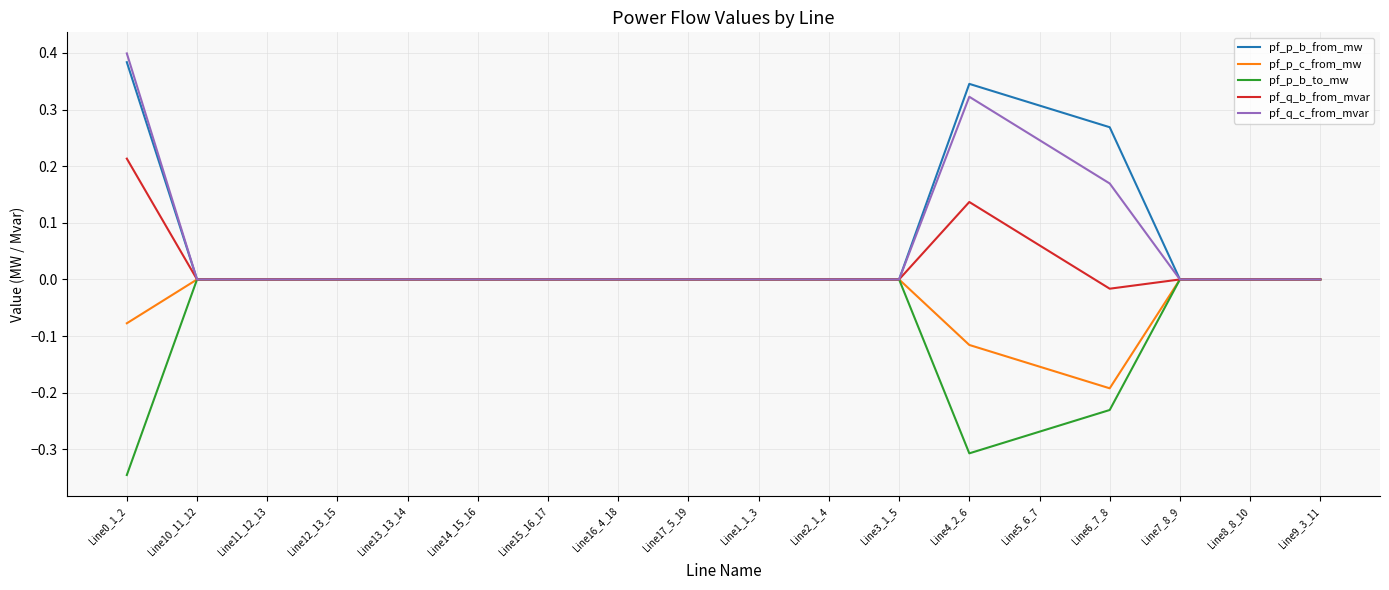

The value of pf_q_b_from_mvar at Line3_1_5 is 0.0. True or false?

True